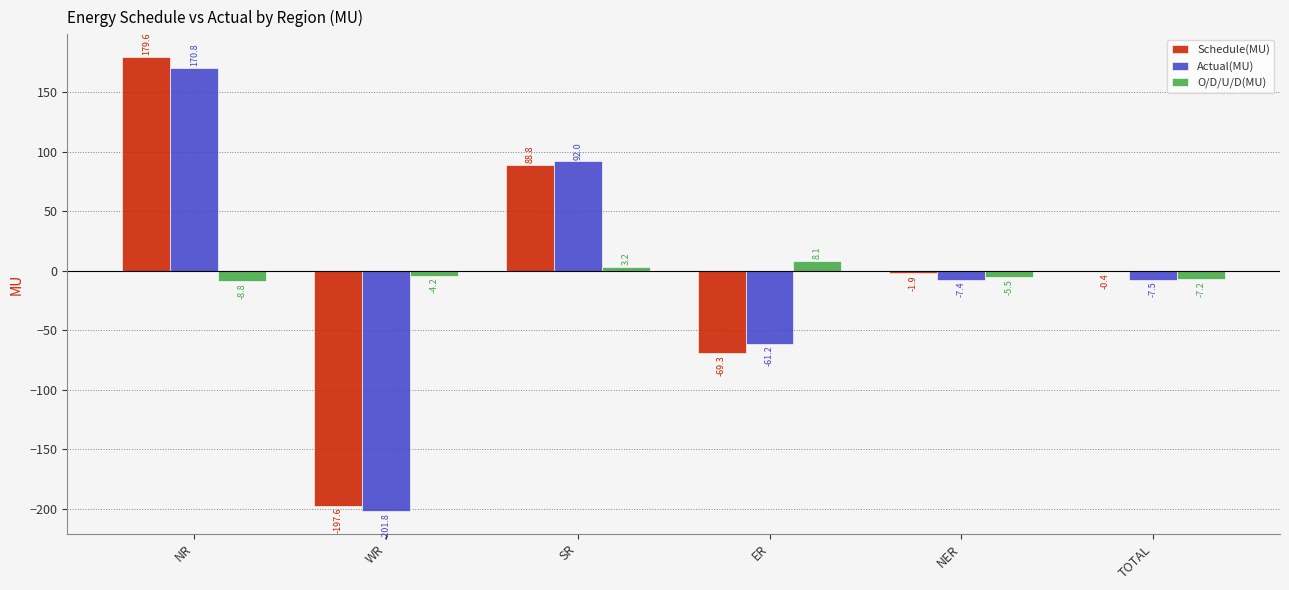

What is the average value of the Schedule(MU) series?

-0.1